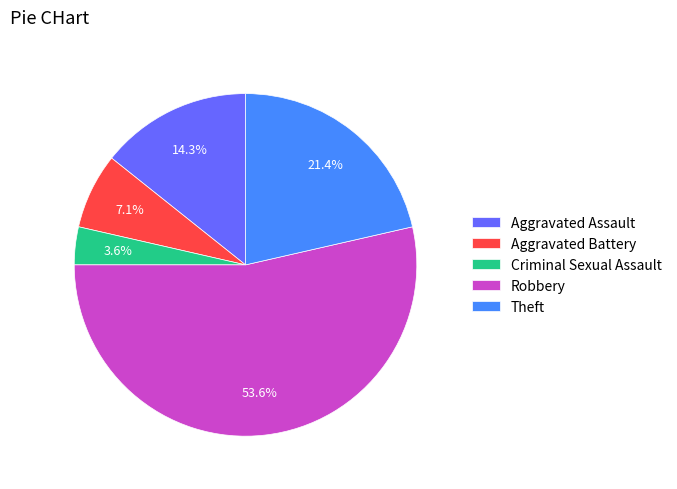

To the nearest percent, what portion does Robbery represent?

54%